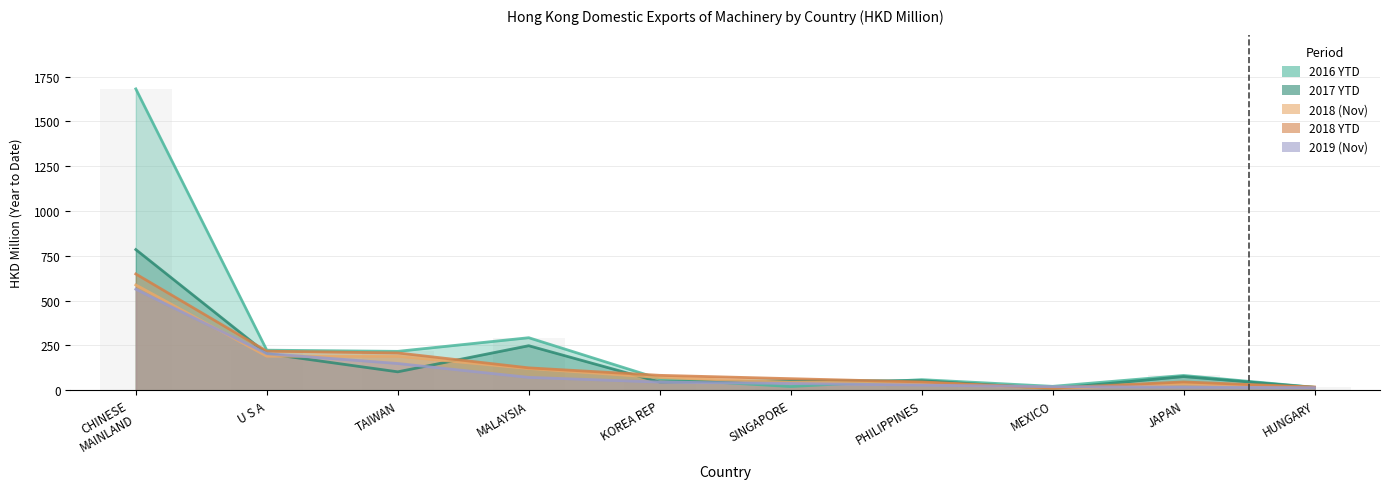

Which category has the lowest value across all series?

MEXICO